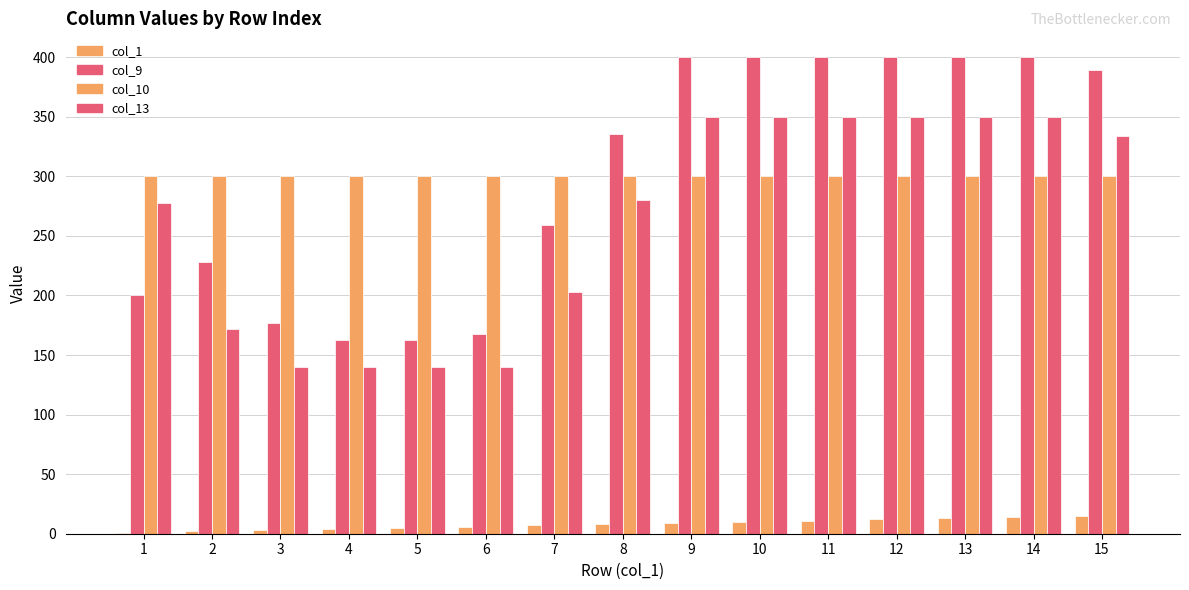

Between 15 and 14, which is larger?

15